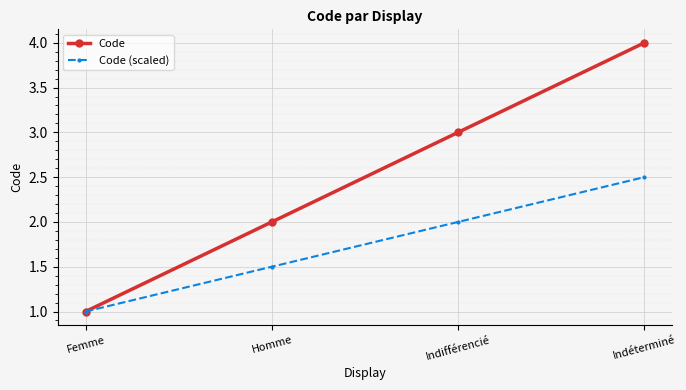

What is the approximate value of Code (scaled) at Femme?

1.0